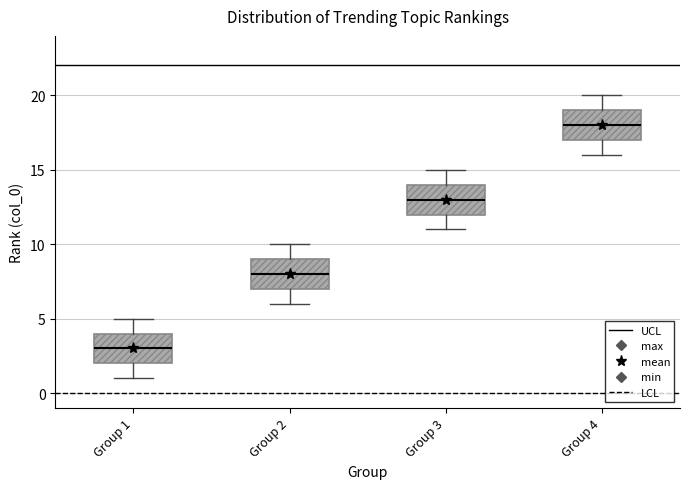

Reading left to right, transcribe this box plot: for each box, give where its median line is, the range the box spans, and where its two whiskers end, as read against the y-axis. The values are not printed on the chart, so give them approximately, as read against the axis.

Group 1: median 3, box 2 to 4, whiskers 1 to 5
Group 2: median 8, box 7 to 9, whiskers 6 to 10
Group 3: median 13, box 12 to 14, whiskers 11 to 15
Group 4: median 18, box 17 to 19, whiskers 16 to 20